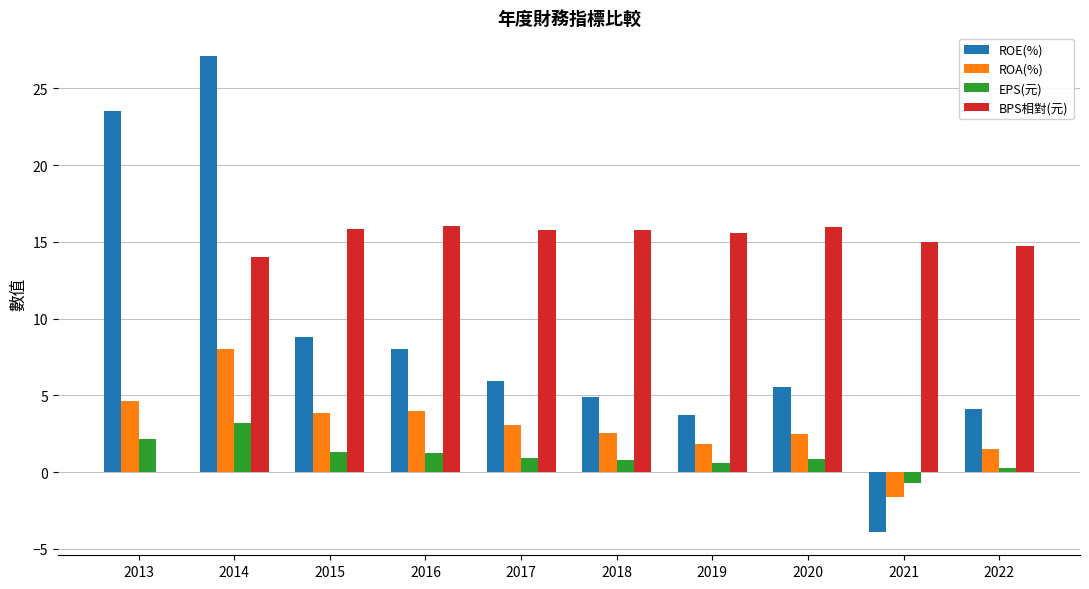

What is the total value across all series at 2016?

29.3